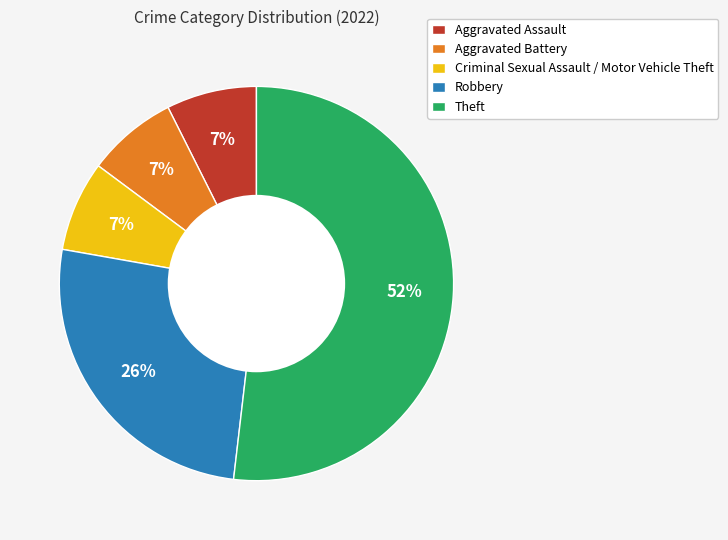

Between Aggravated Battery and Theft, which is larger?

Theft